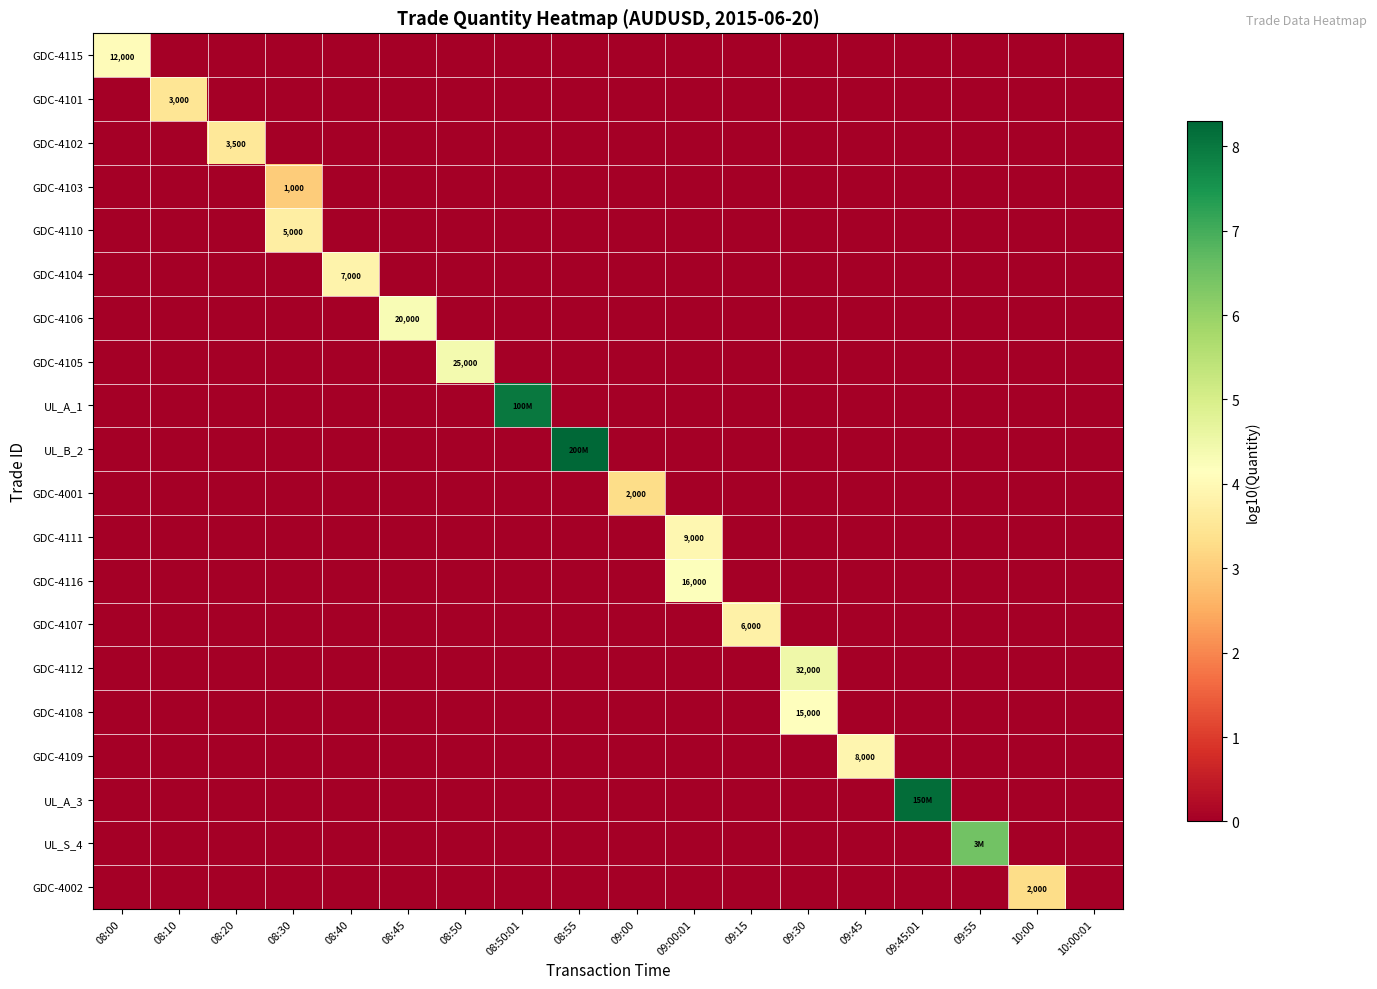

The value of GDC-4001 at 08:40 is 2.2. True or false?

False